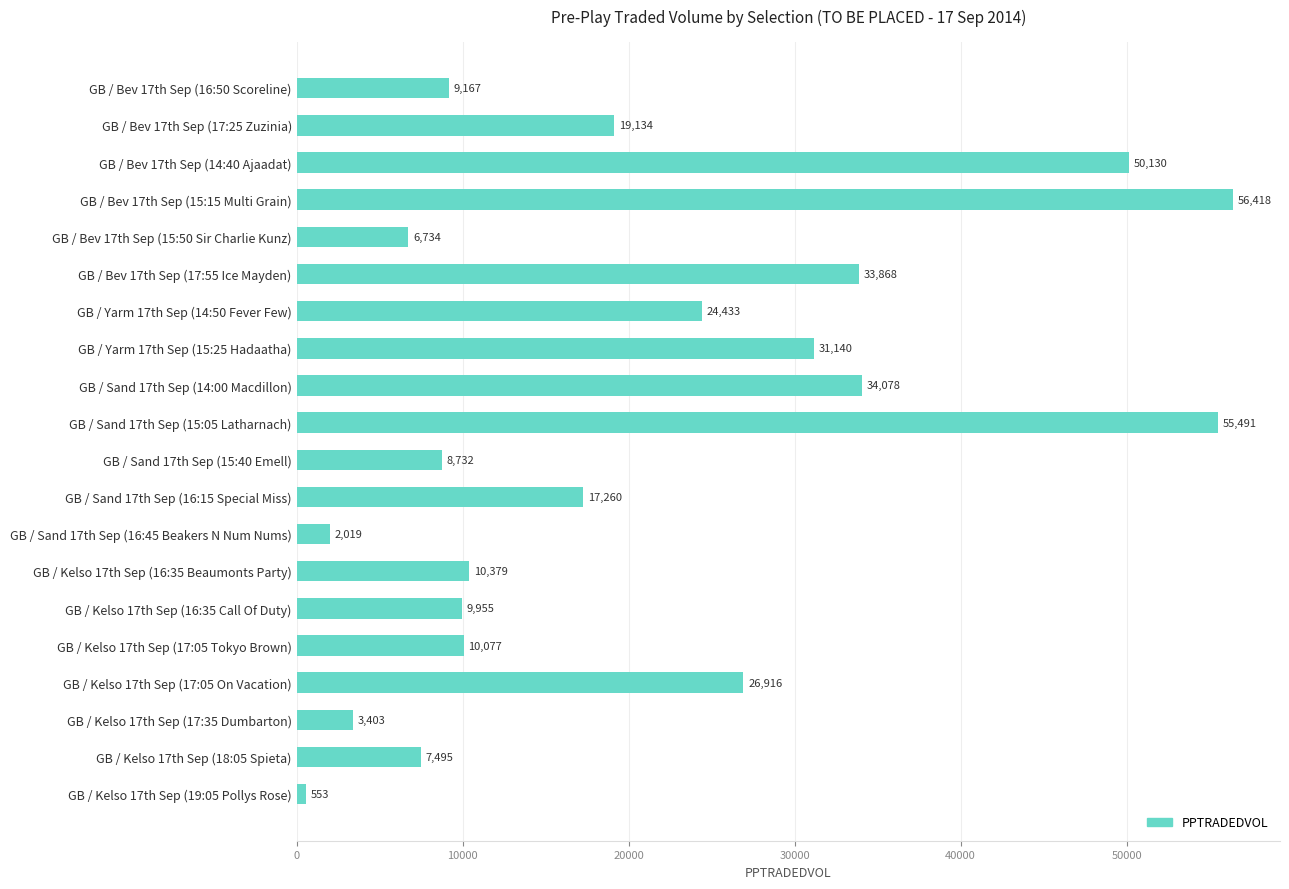

What is the label of the 1st bar from the top?

GB / Bev 17th Sep (16:50 Scoreline)